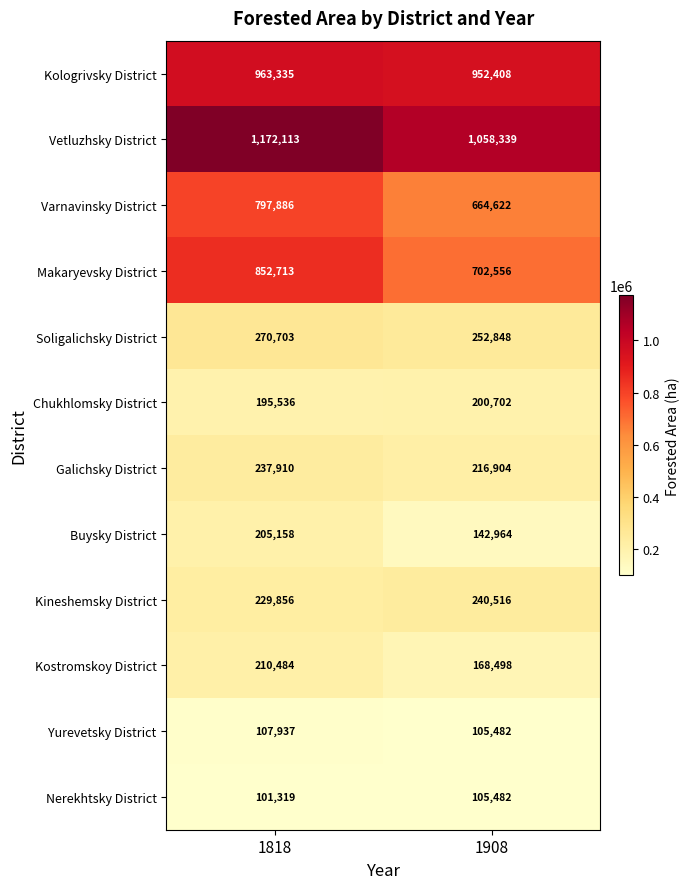

Which series has the largest total across all categories?

Vetluzhsky District